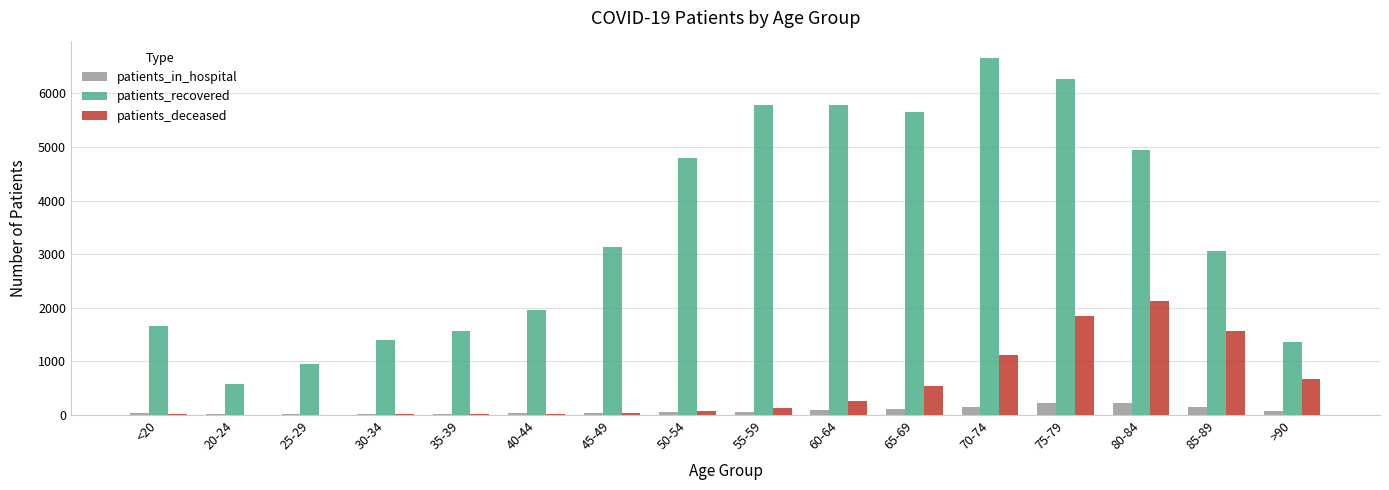

Which series changed the most between <20 and 80-84?

patients_recovered